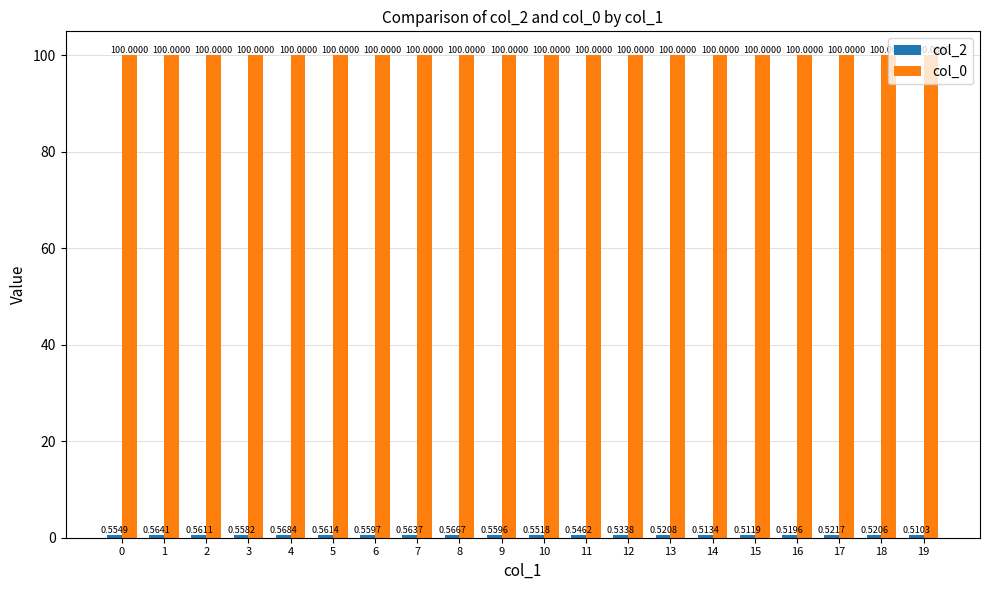

Count the number of categories in the chart.

20